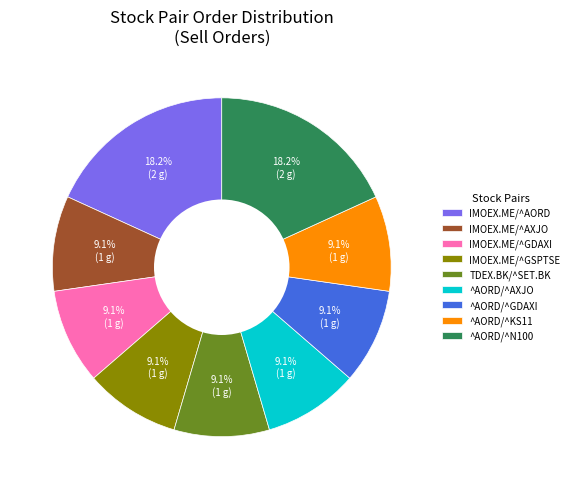

Does IMOEX.ME/^GSPTSE represent more than half of the total?

No